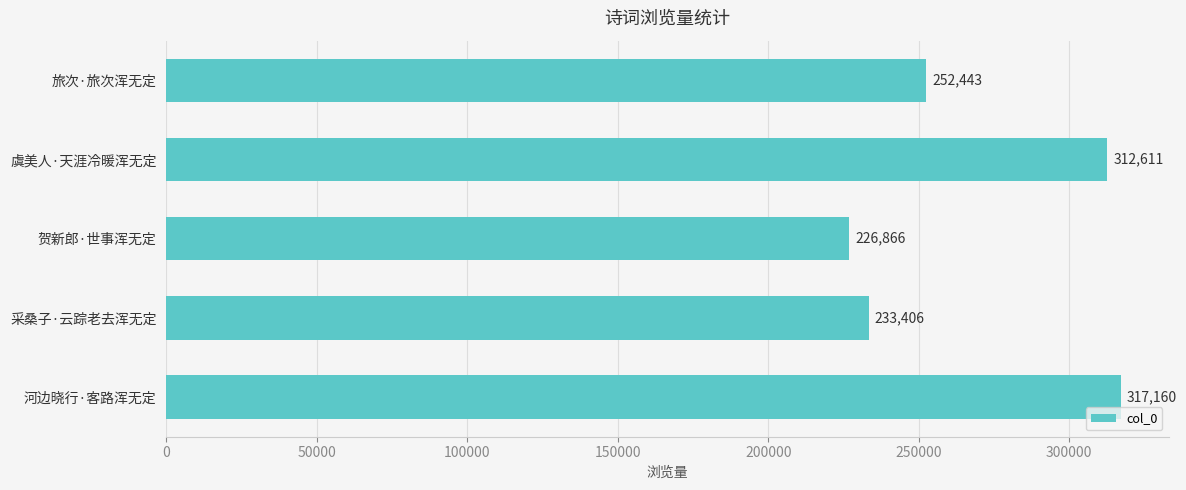

True or false: the data shows 414437 at 旅次·旅次浑无定.

False